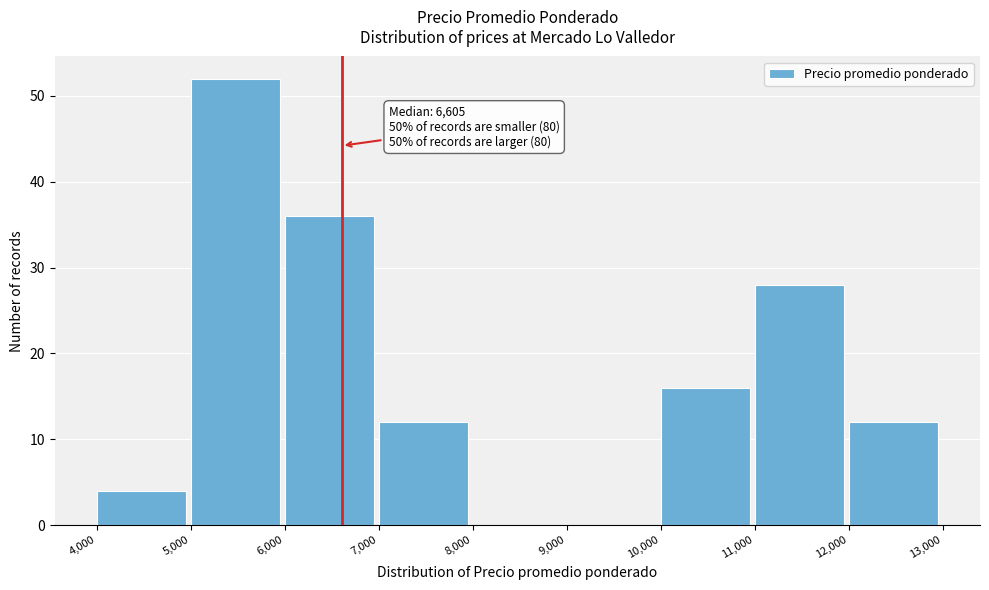

Over which range of the x-axis is the bar tallest?

5,000 to 6,000